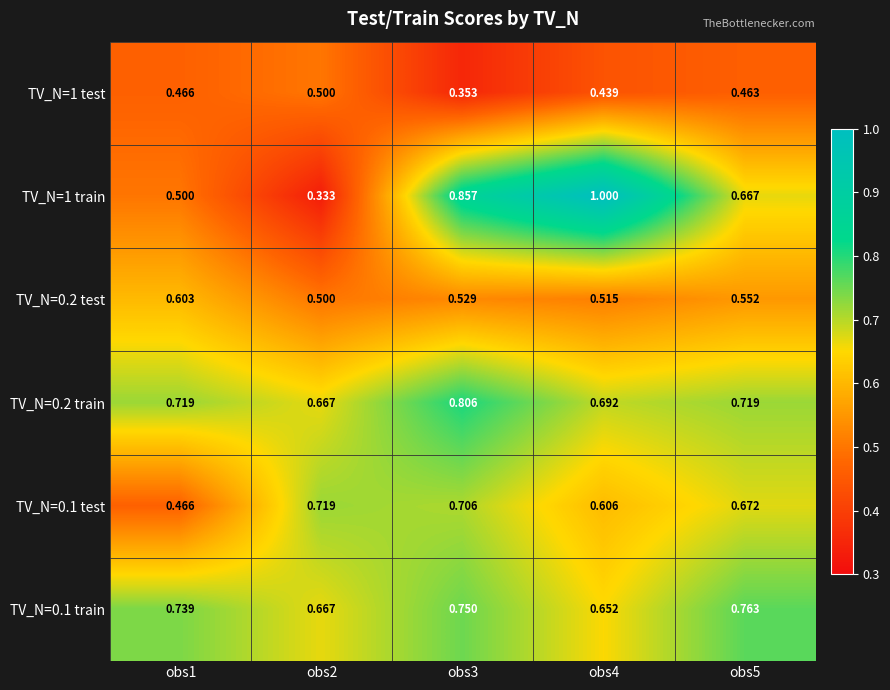

Between obs2 and obs5, which series saw the biggest shift?

TV_N=1 train